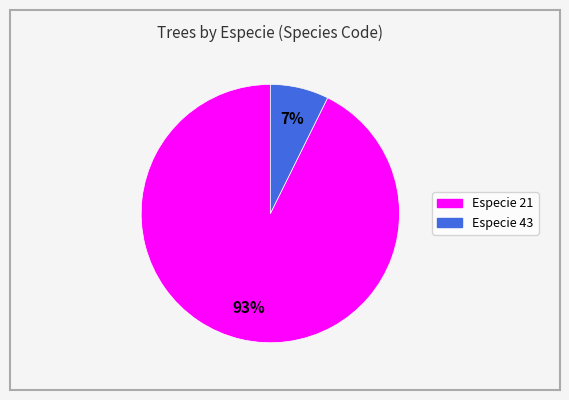

Is there a majority slice in this chart?

Yes